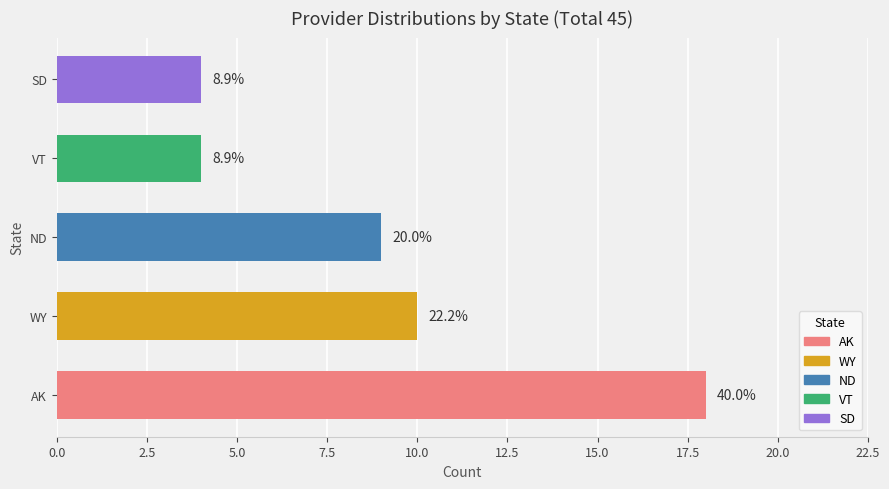

What is the difference between the values at WY and SD?

6